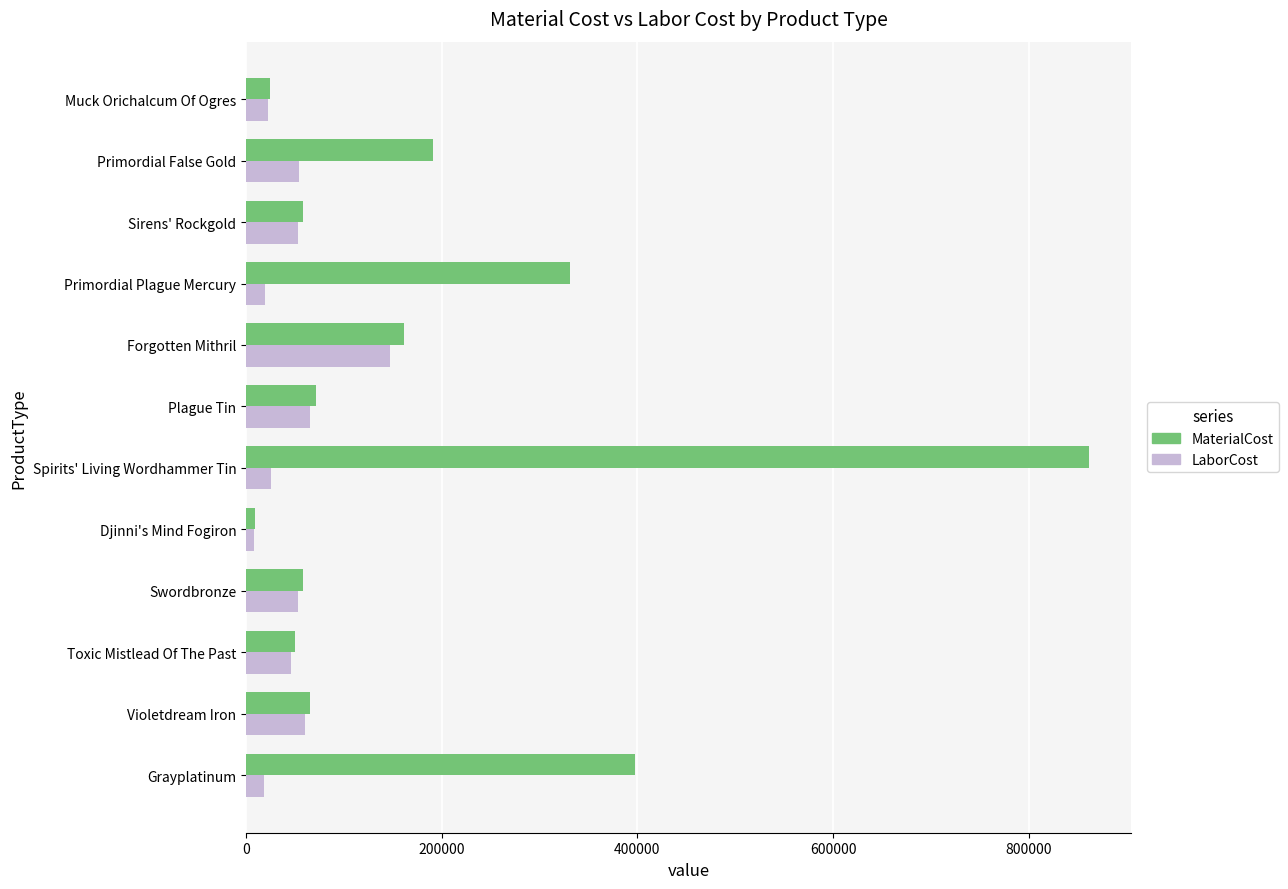

Which series has the largest range (max minus min)?

MaterialCost